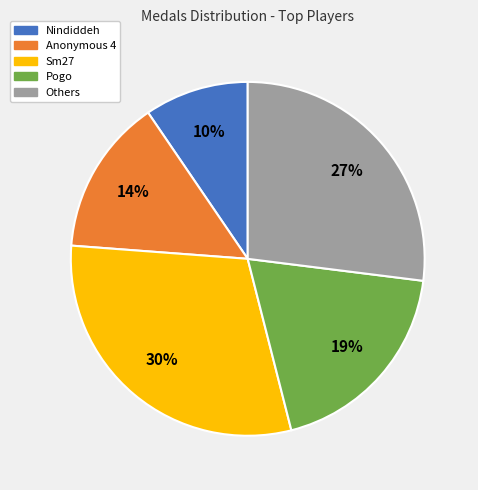

To the nearest percent, what is the average slice percentage?

20%